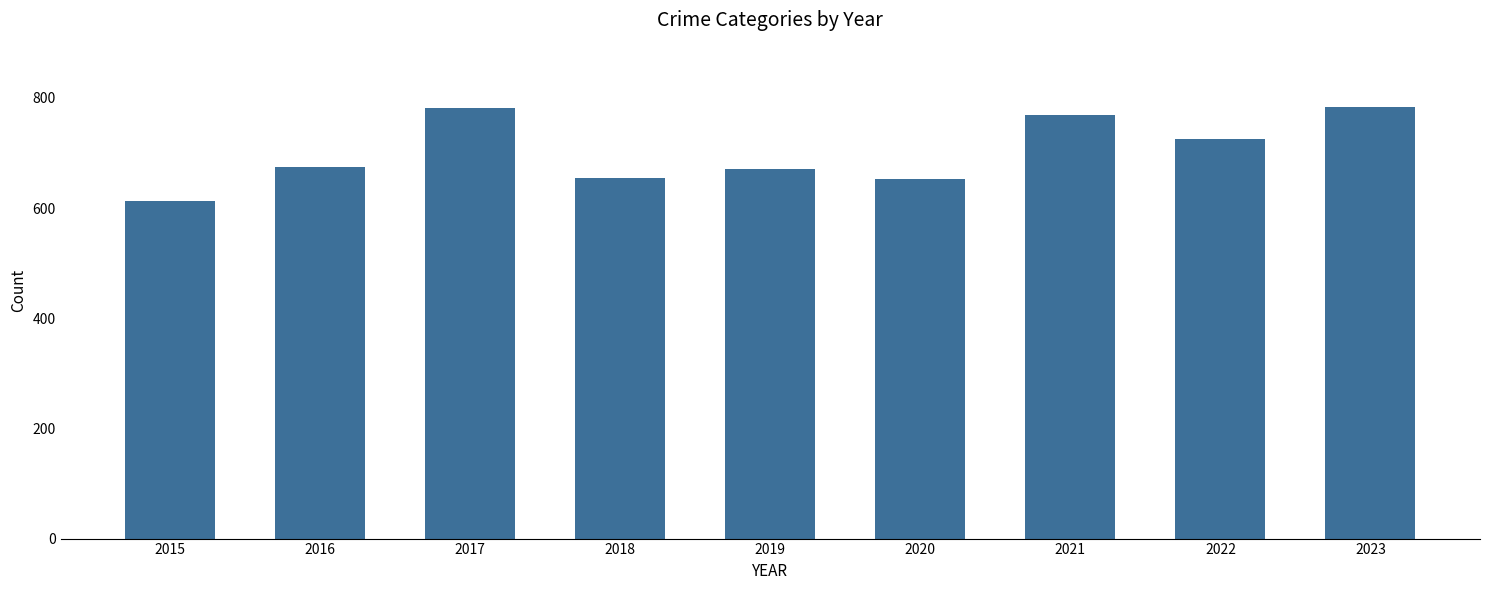

What is the value of the 6th bar from the left?

652